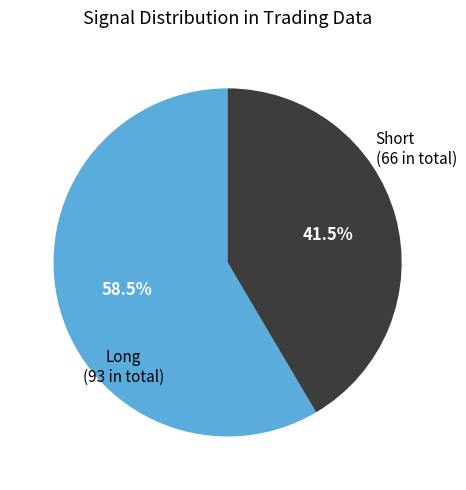

Approximately how many times larger is the value at Long compared to Short?

1.4